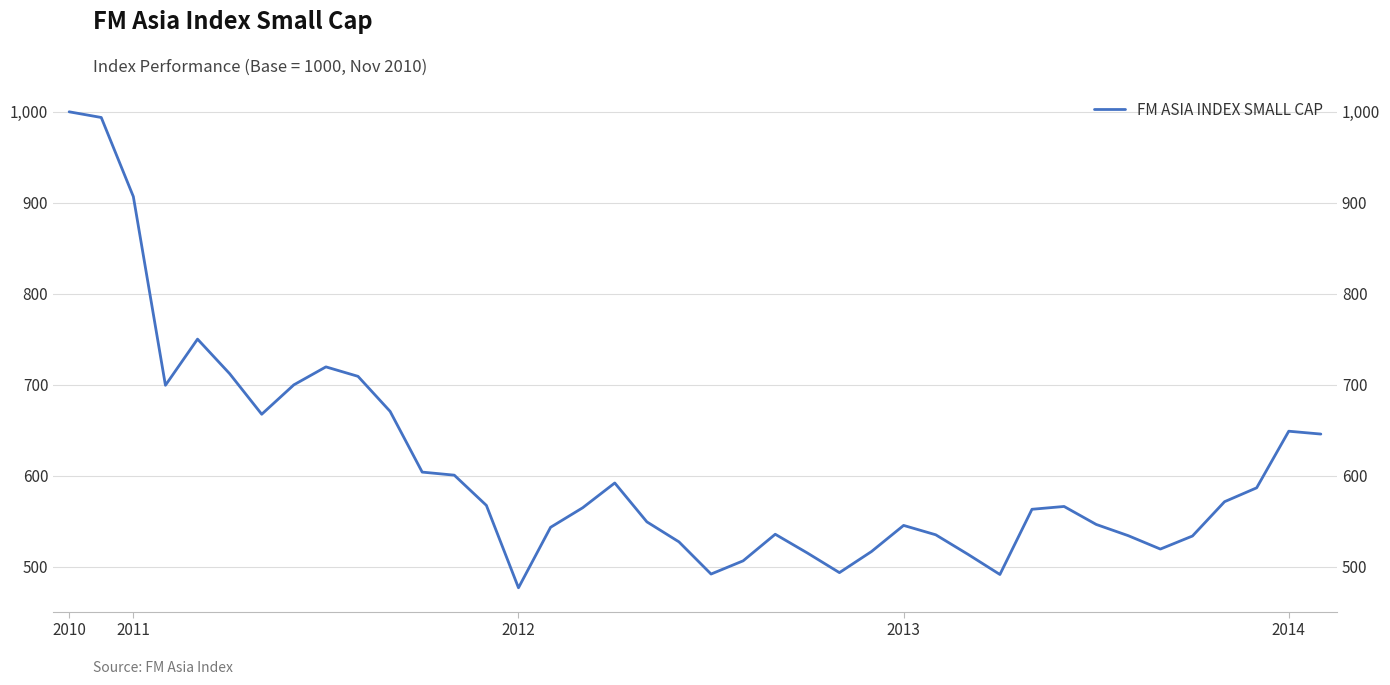

Approximately how many times larger is the value at 21 compared to 34?

1.0